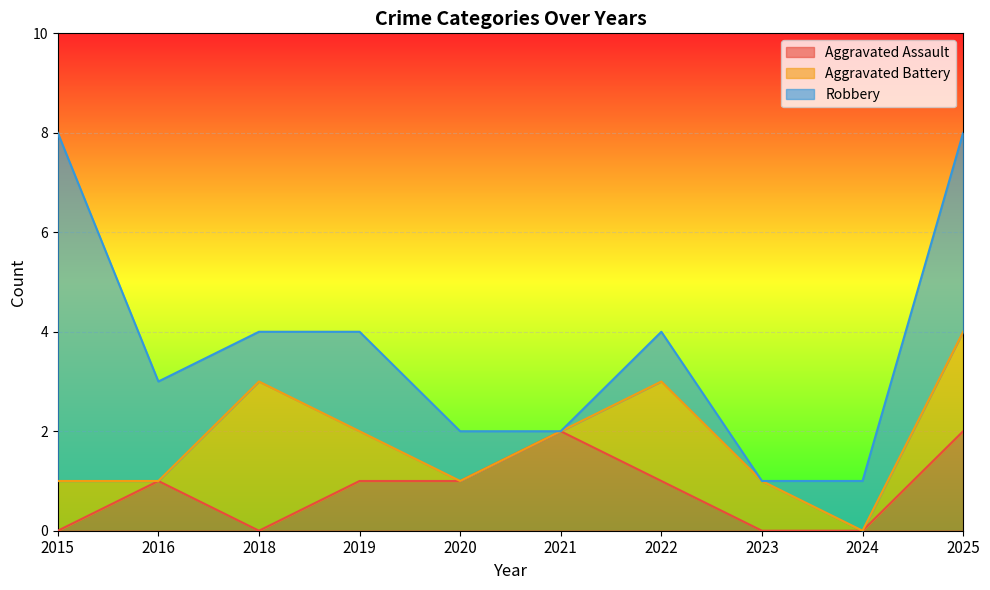

Reading left to right, what are all the values shown in this chart?

Aggravated Assault: 2015=0	2016=1	2018=0	2019=1	2020=1	2021=2	2022=1	2023=0	2024=0	2025=2
Aggravated Battery: 2015=1	2016=0	2018=3	2019=1	2020=0	2021=0	2022=2	2023=1	2024=0	2025=2
Robbery: 2015=7	2016=2	2018=1	2019=2	2020=1	2021=0	2022=1	2023=0	2024=1	2025=4